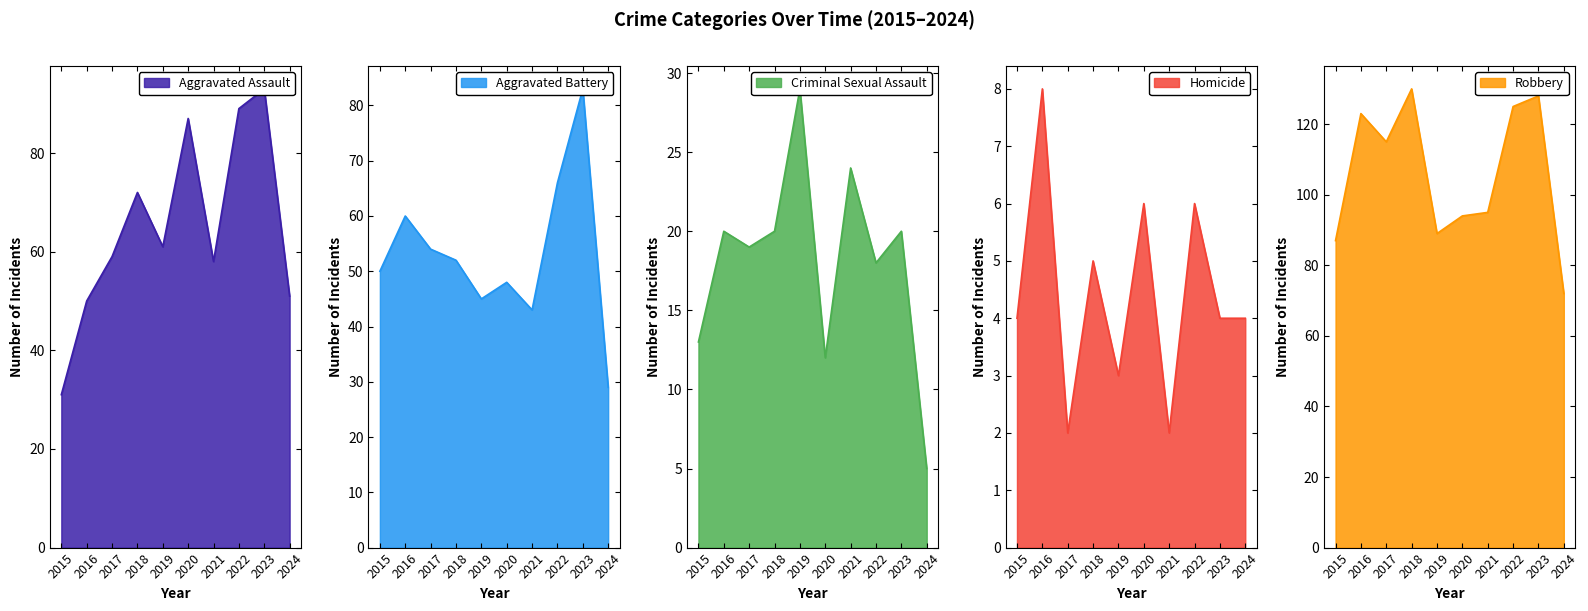

How many data points does each series have?

10